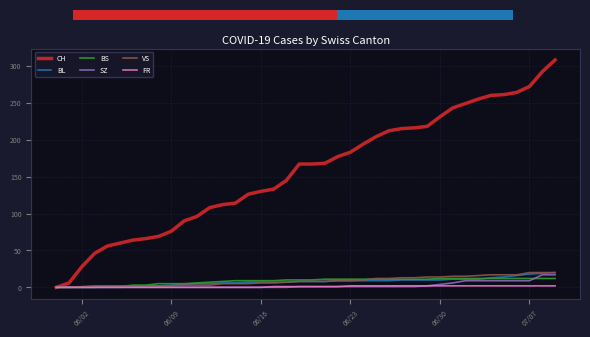

How many bars are there in each group?

6